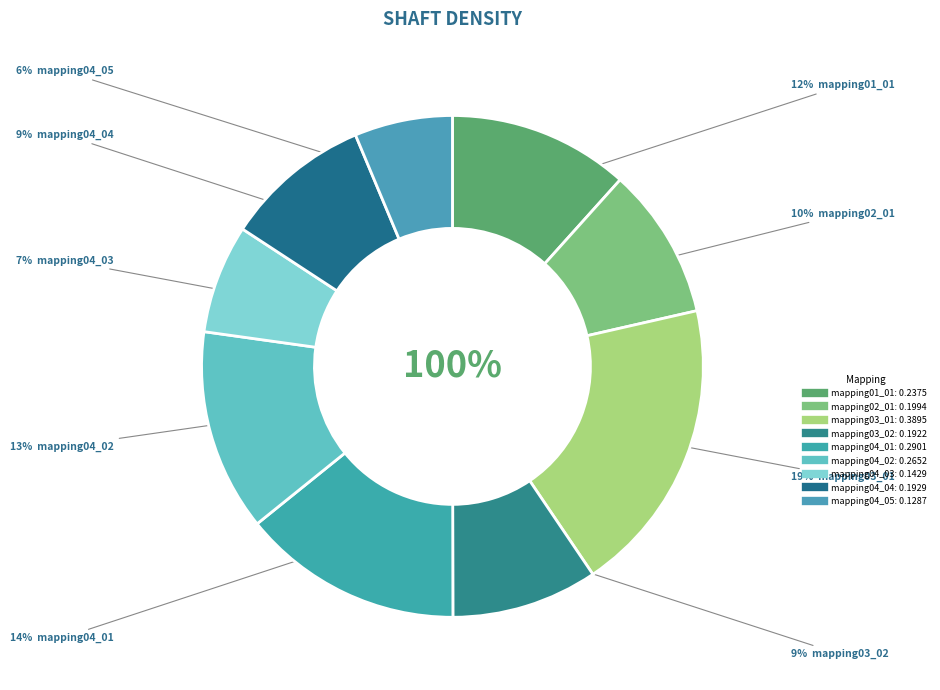

Which has a higher value, mapping02_01 or mapping04_01?

mapping04_01